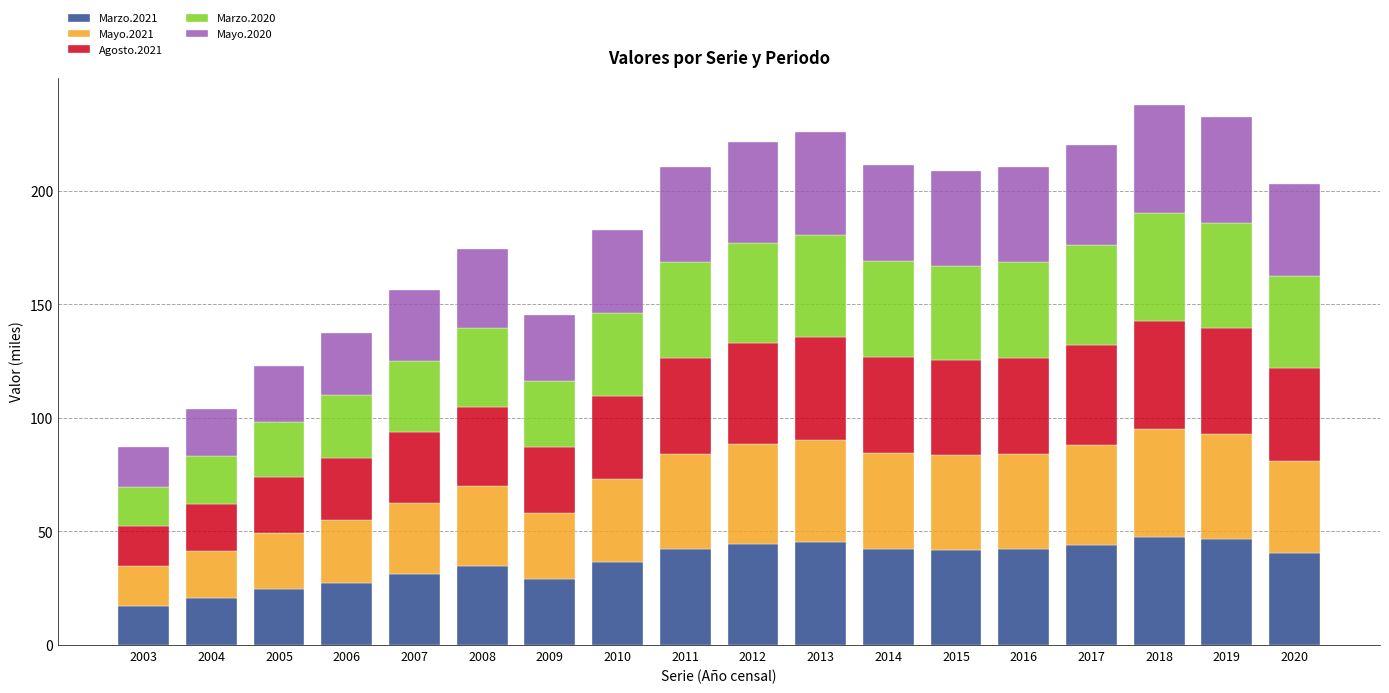

True or false: Marzo.2021 has a value of 66.7 at 2020.

False